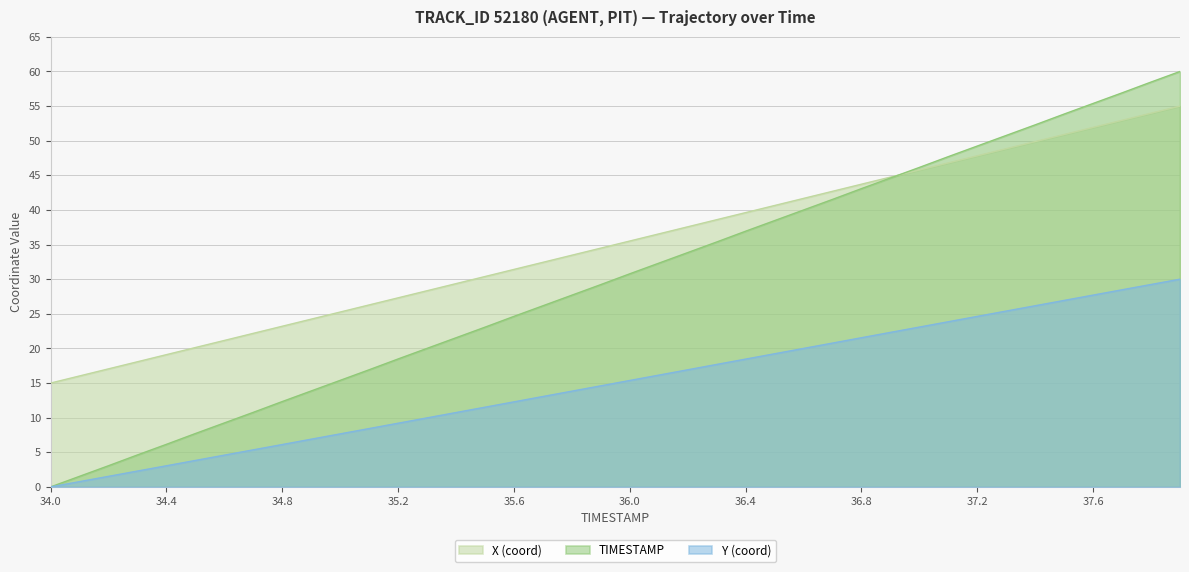

Count the number of data series in this chart.

3